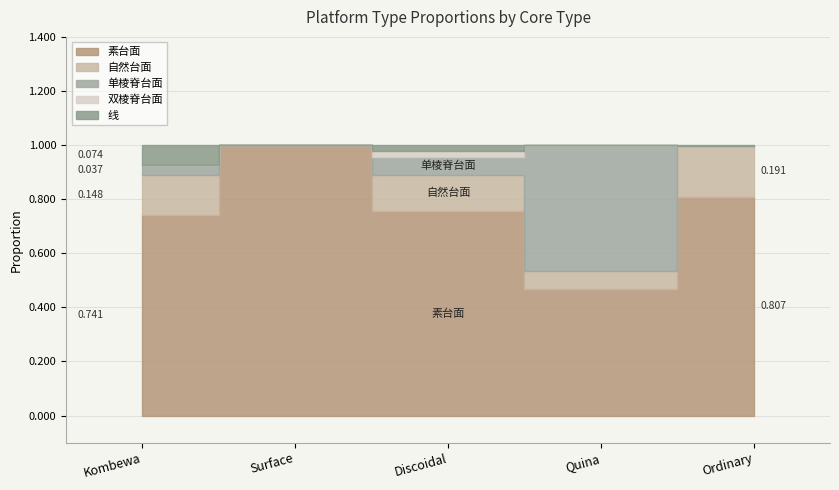

Count the 自然台面 values in the range 0 to 1.

5